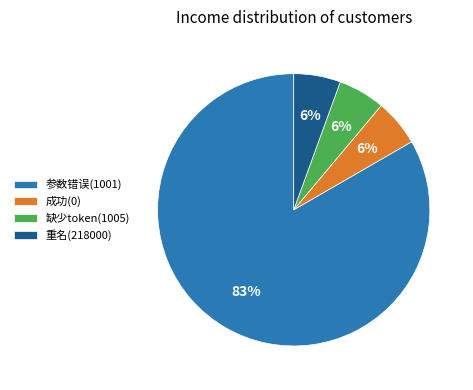

Is the sum of 重名(218000) and 成功(0) greater than half?

No